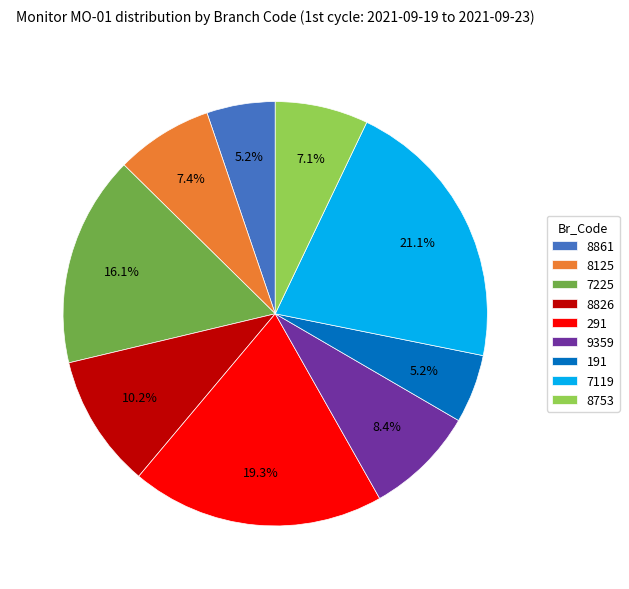

What percentage do 8125 and 7225 together represent?

23.5%